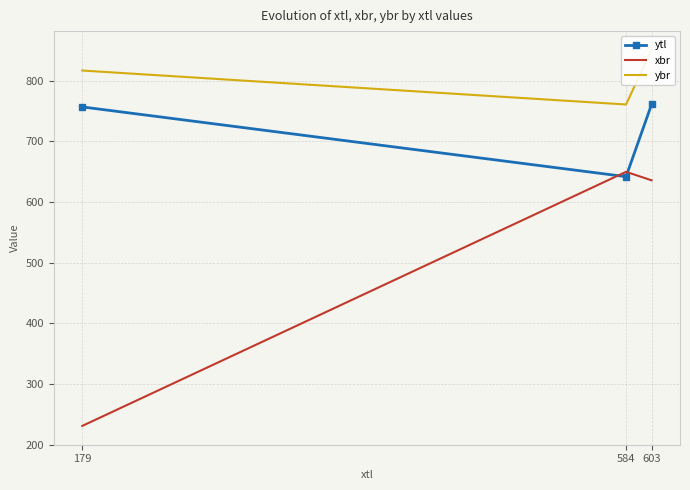

The value of ybr at 584 is 1077. True or false?

False